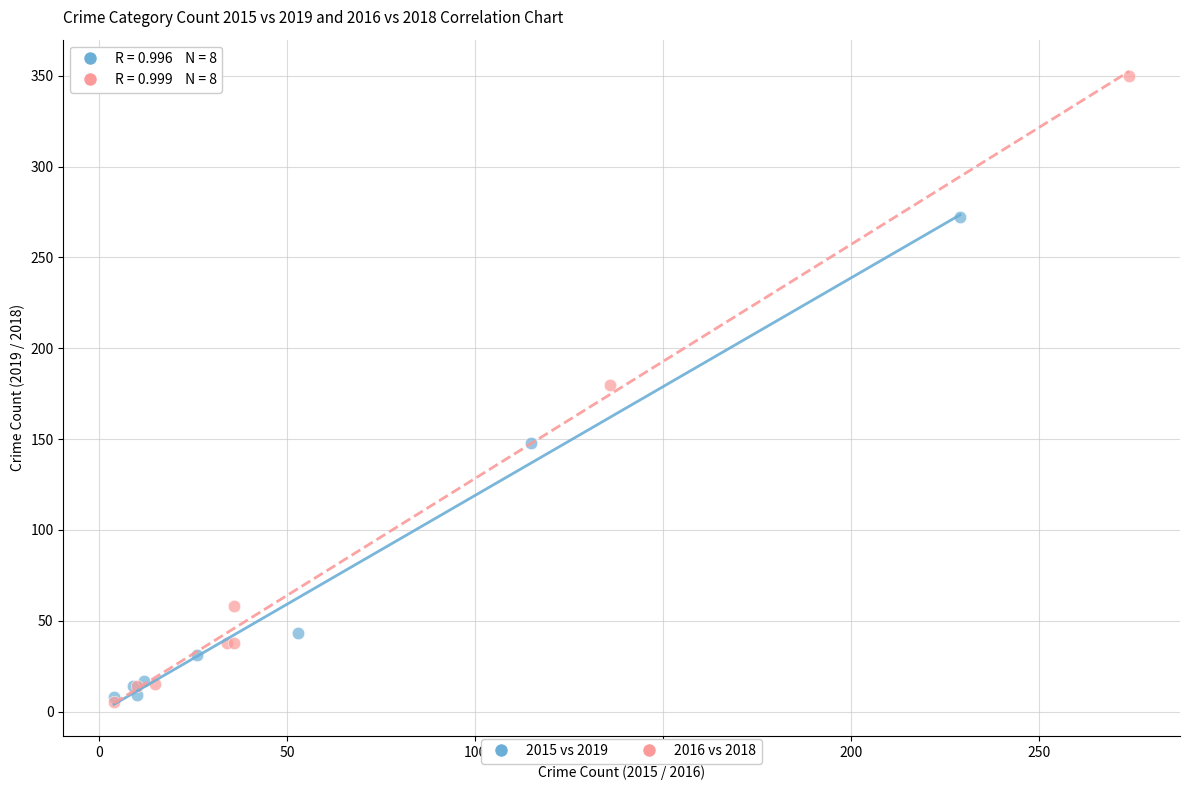

Which series contains the highest Y value?

2016 vs 2018